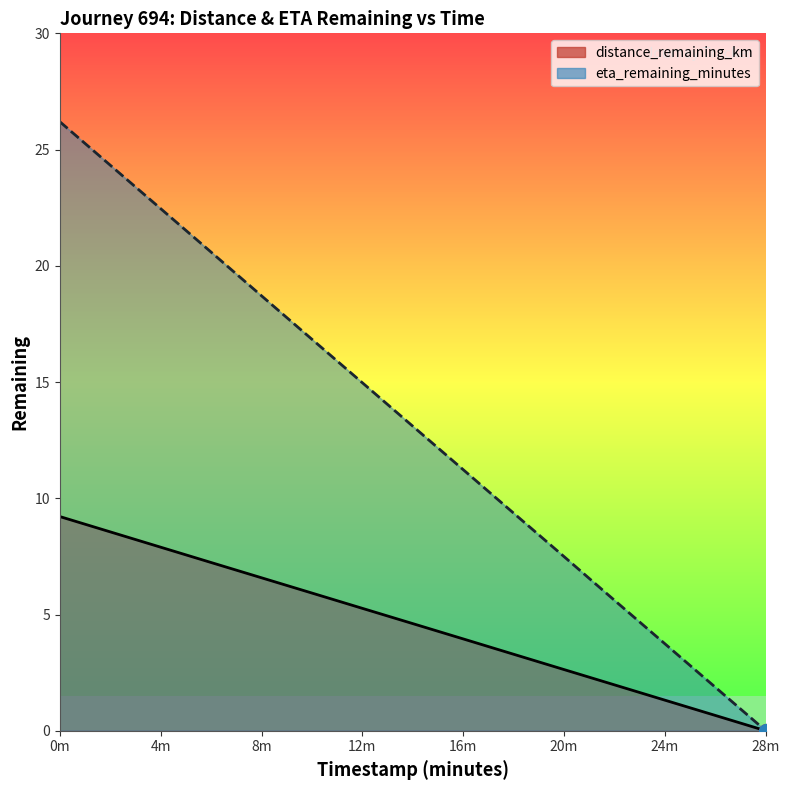

Rank the series by their average value, from highest to lowest.

eta_remaining_minutes, distance_remaining_km